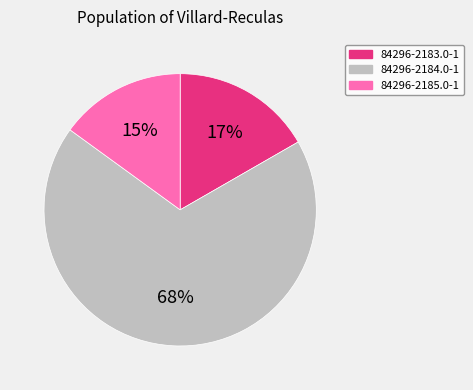

Approximately how many times larger is the value at 84296-2185.0-1 compared to 84296-2183.0-1?

0.9